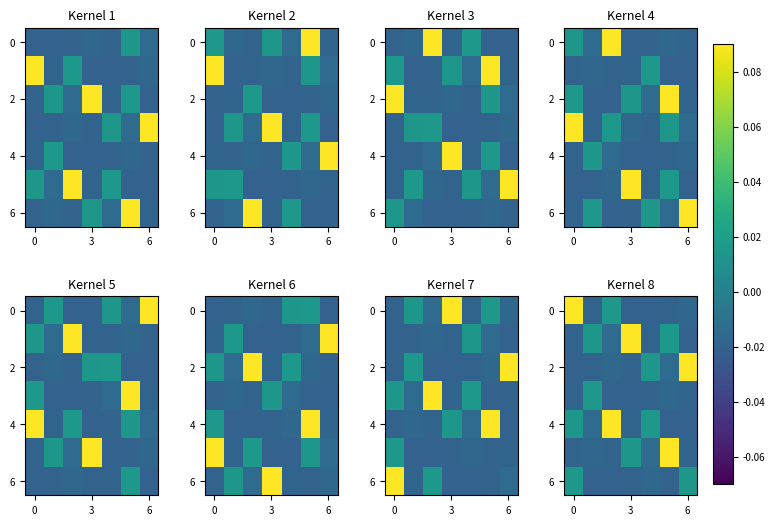

Count the 4 values in the range 0 to 1.

3